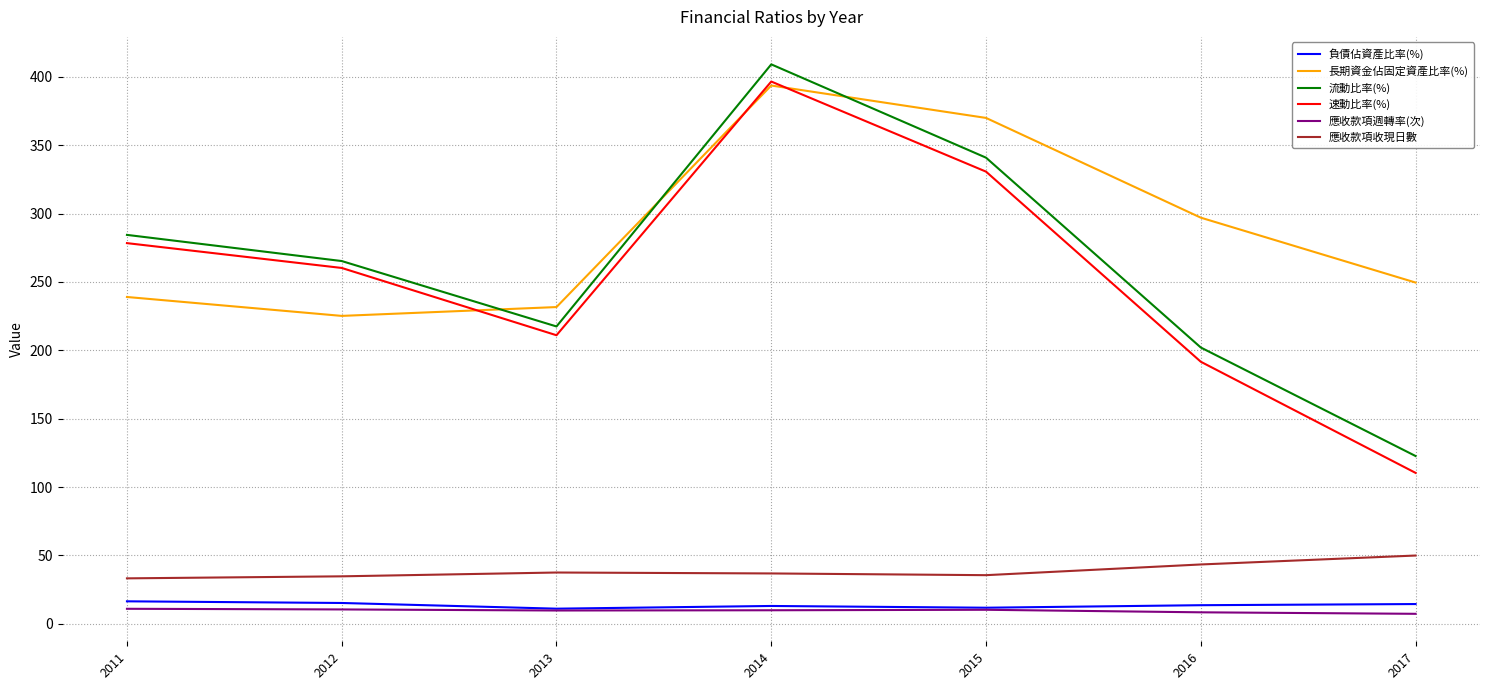

True or false: 應收款項收現日數 and 流動比率(%) intersect in this chart.

False